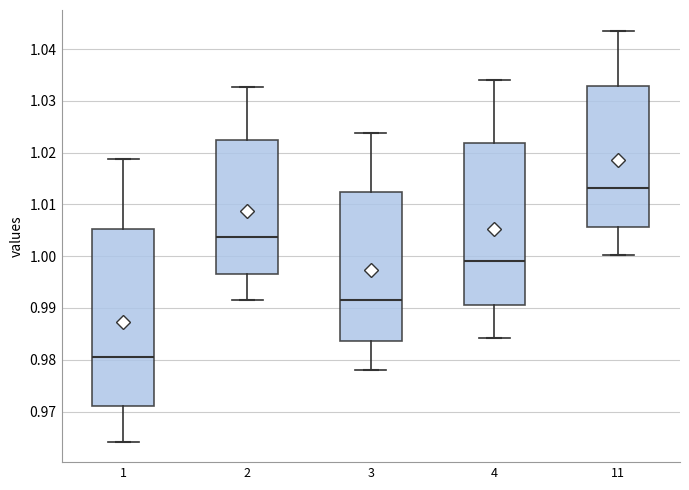

Which box's median line is the lowest?

1